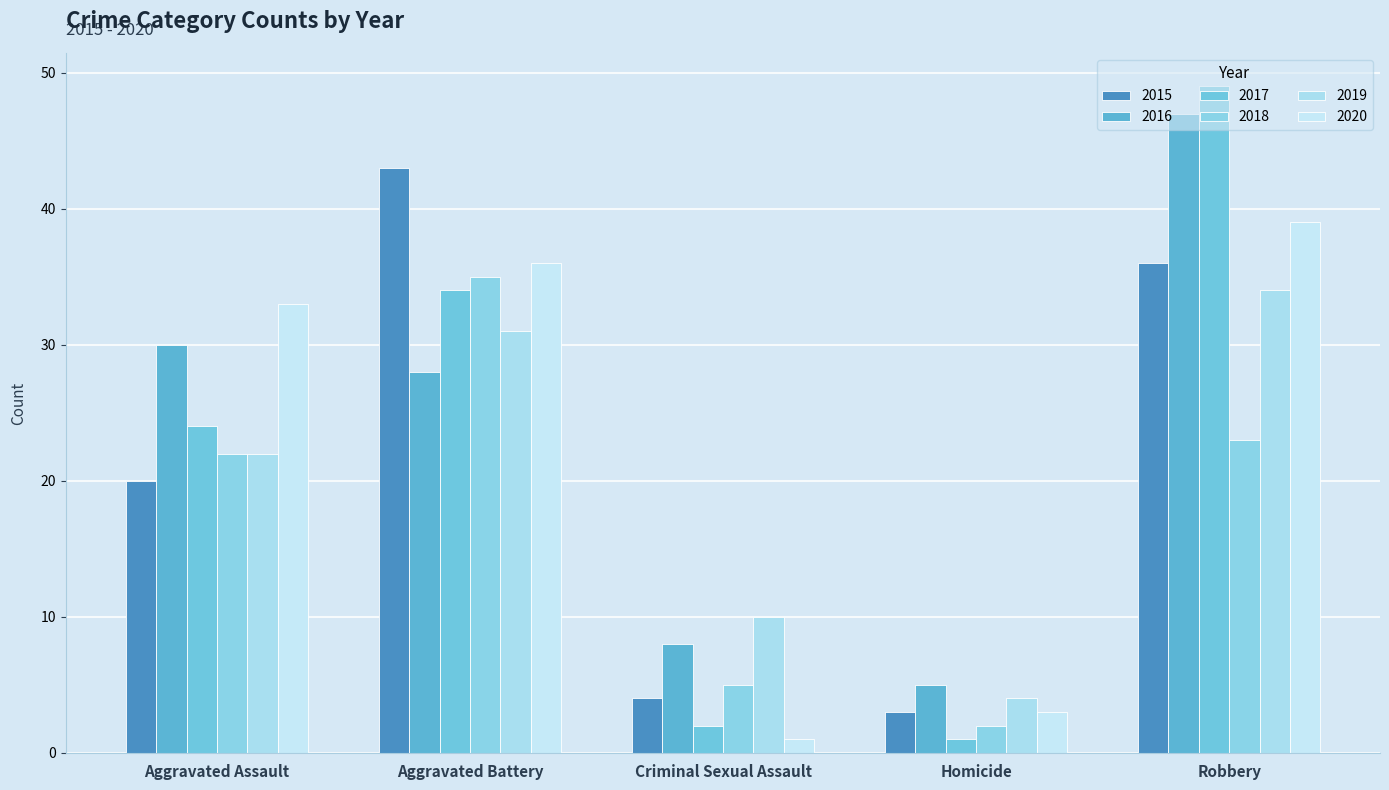

What is the lowest value of the 2019 series?

4